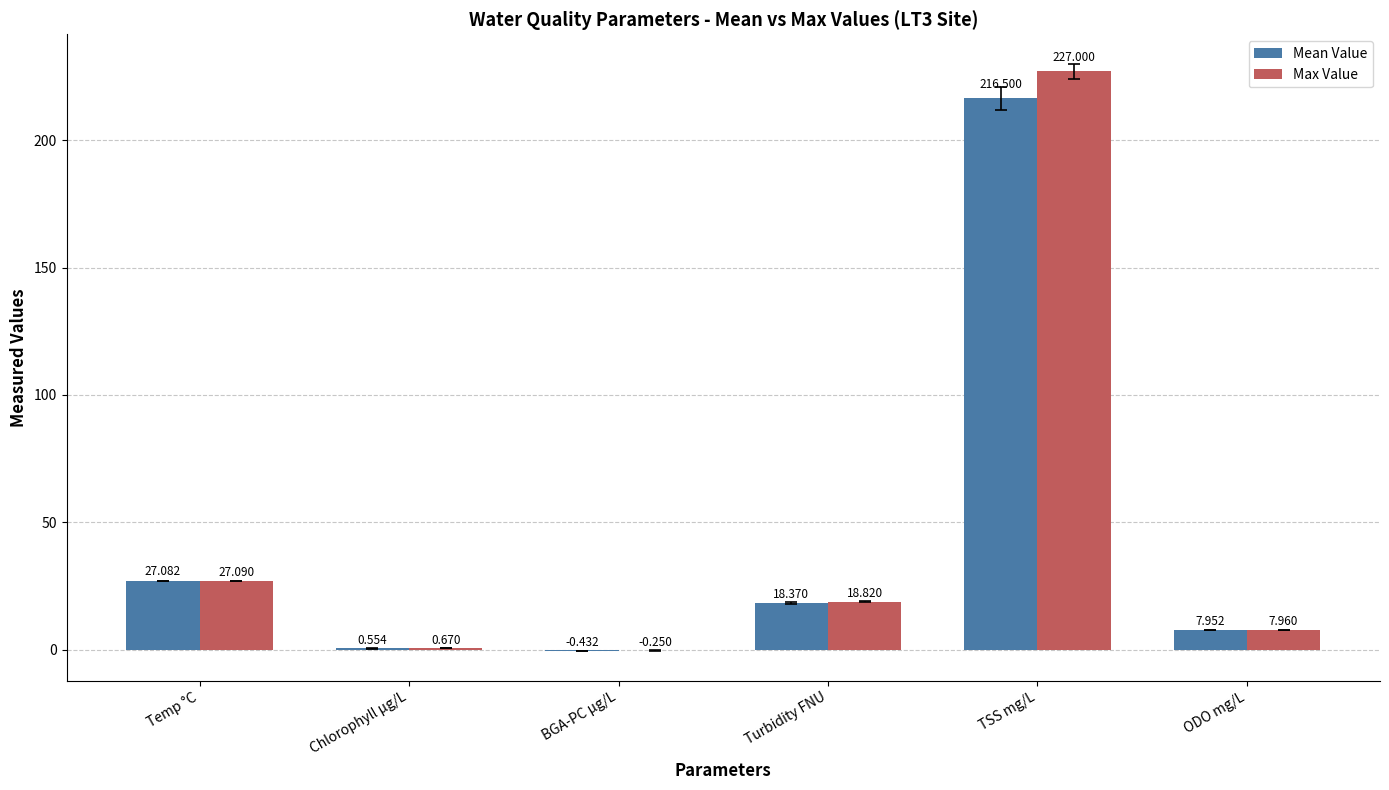

At which label does Max Value first exceed 18?

Temp °C